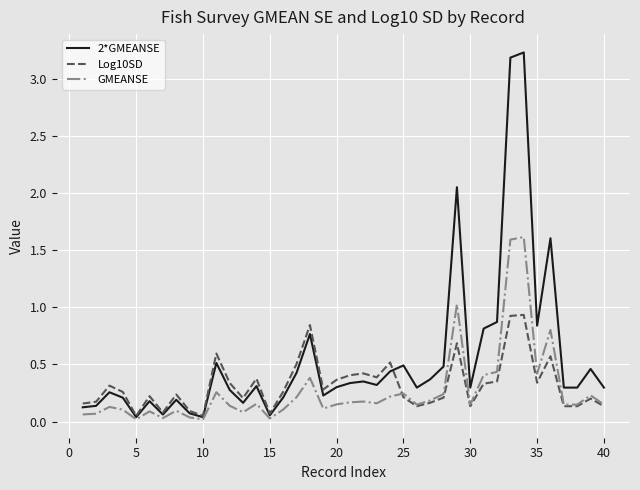

What is the highest value of the Log10SD series?

0.9